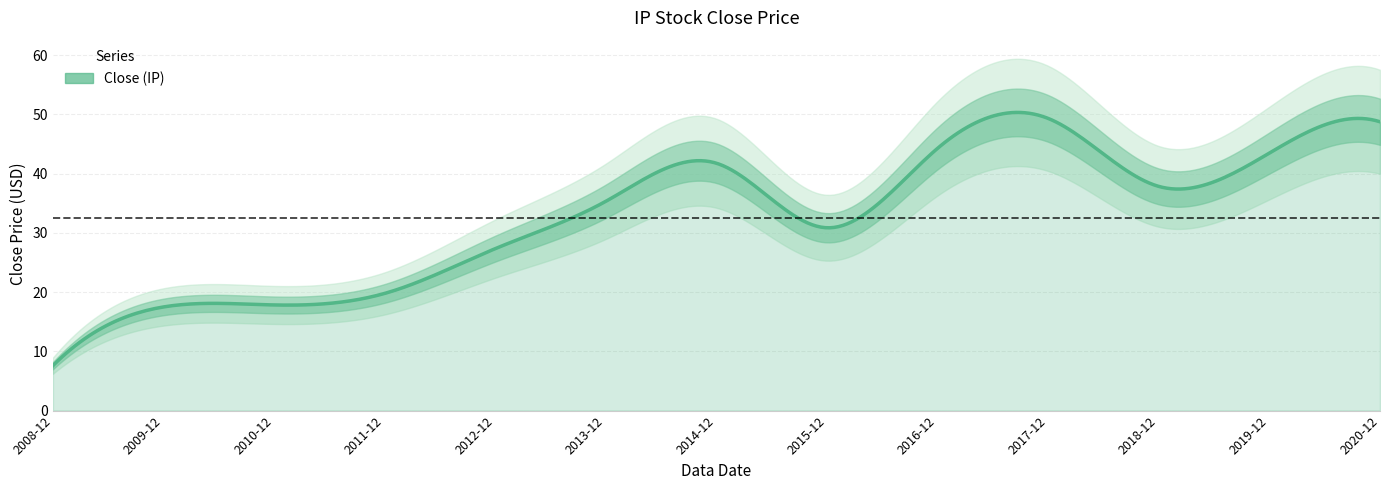

What is the sum of the values at 2018-12 and 2016-12?

82.1